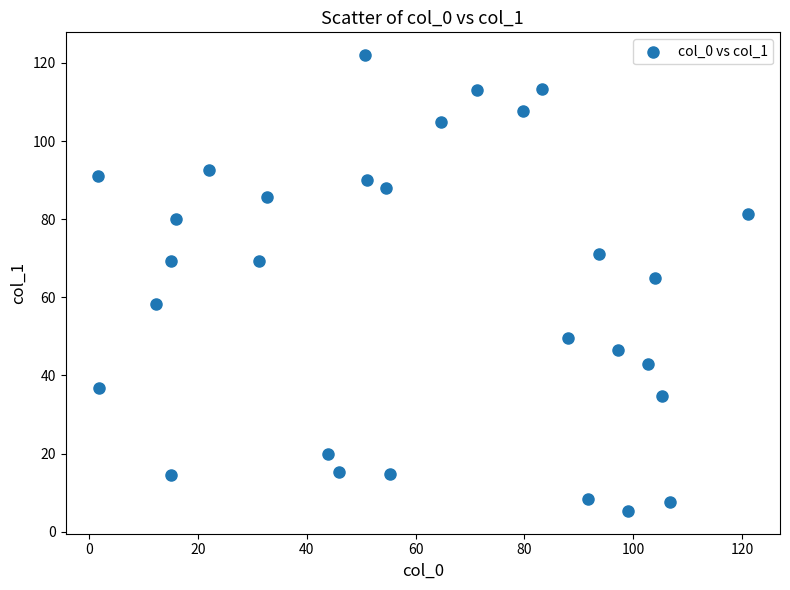

What Y value in the scatter plot is closest to 63?

65.0